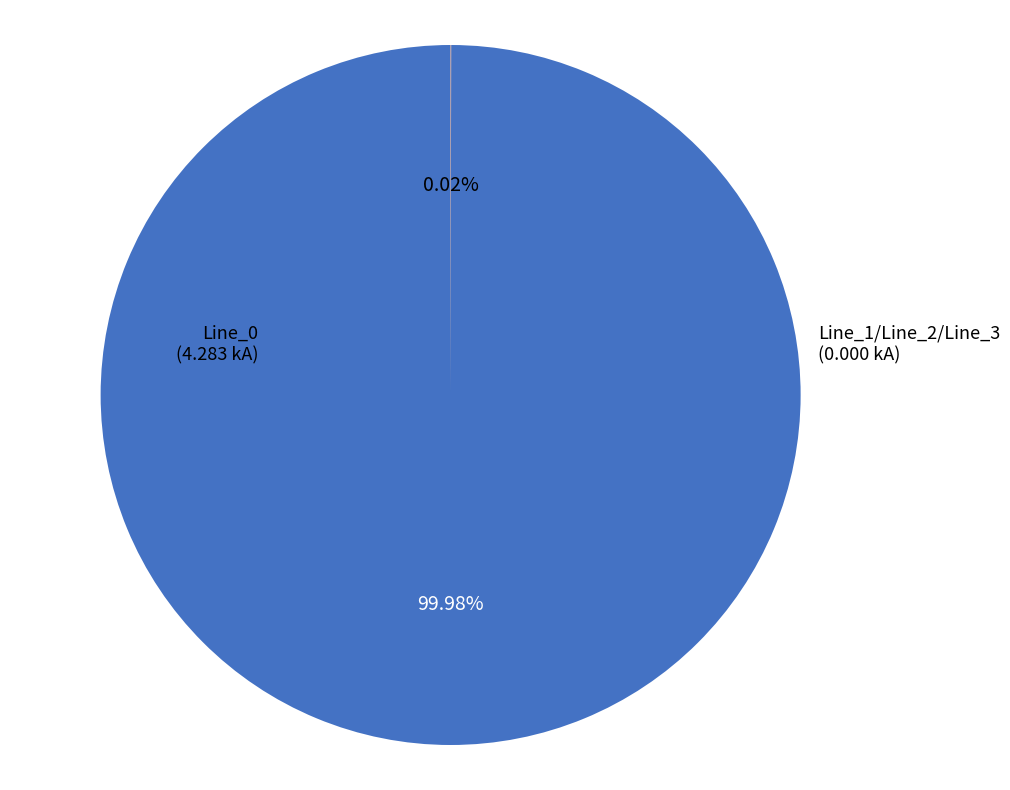

Is there a majority slice in this chart?

Yes